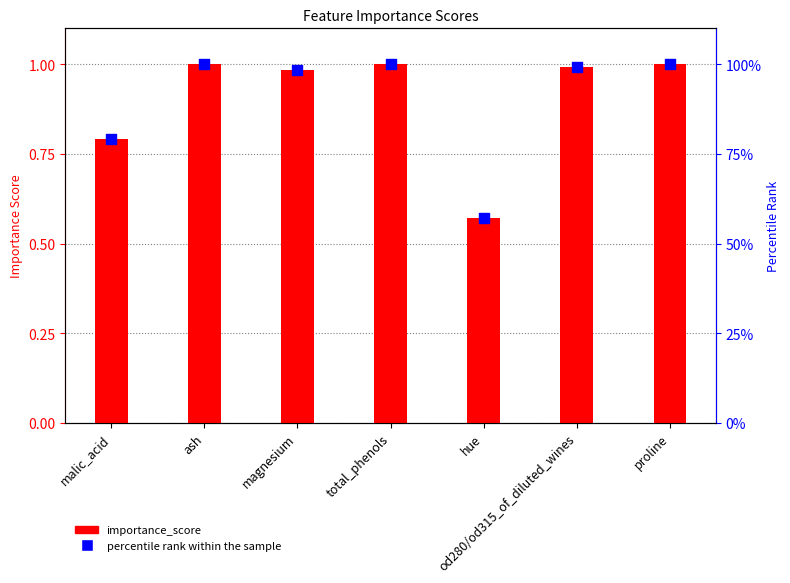

Is the value of importance_score at hue greater than the value of percentile rank within the sample at ash?

No